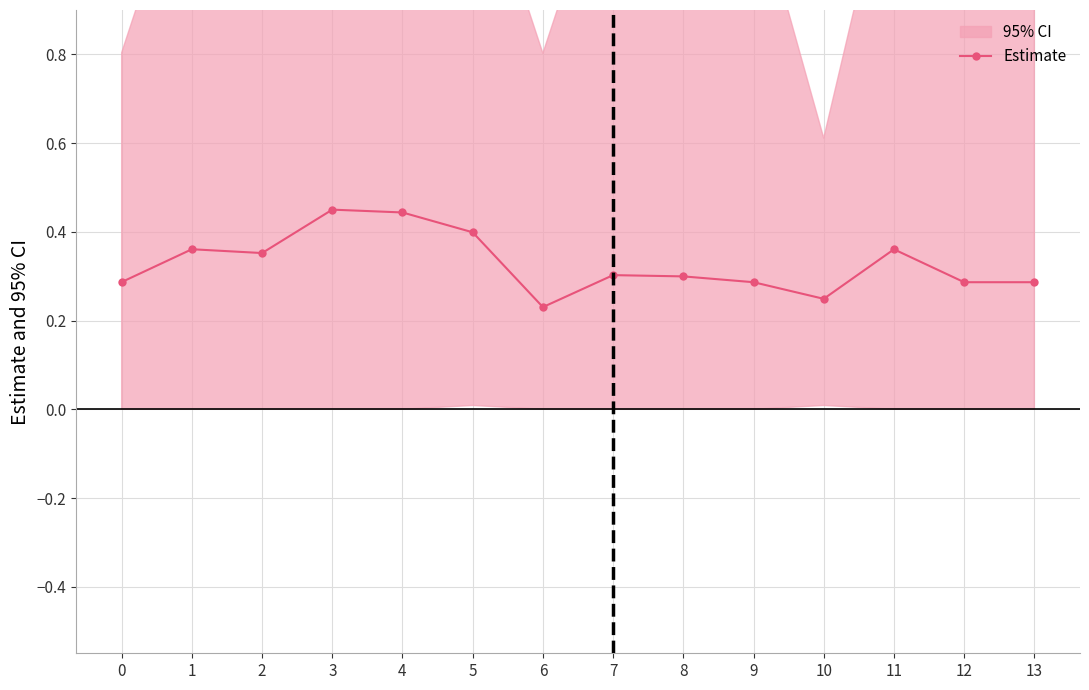

What is the value of the 2nd point from the left?

0.4